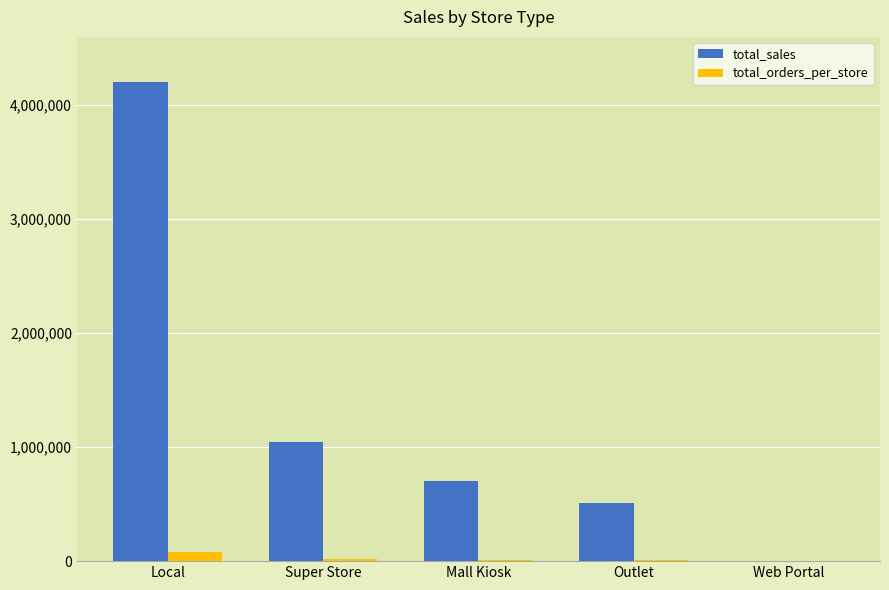

At which category is the sum across all series the highest?

Local